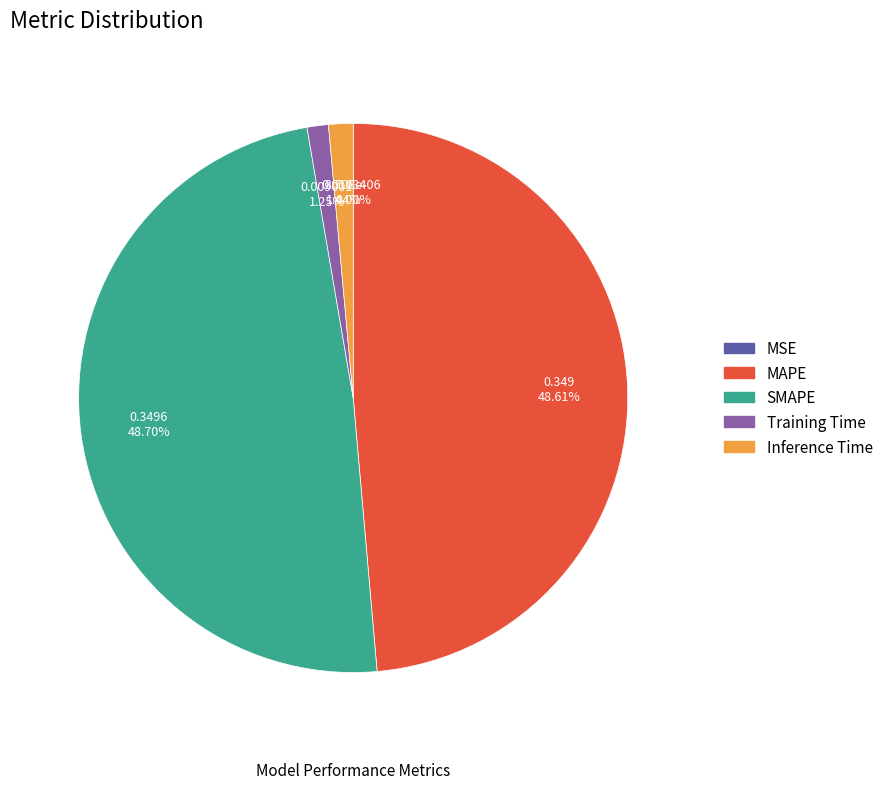

Is there a majority slice in this chart?

No